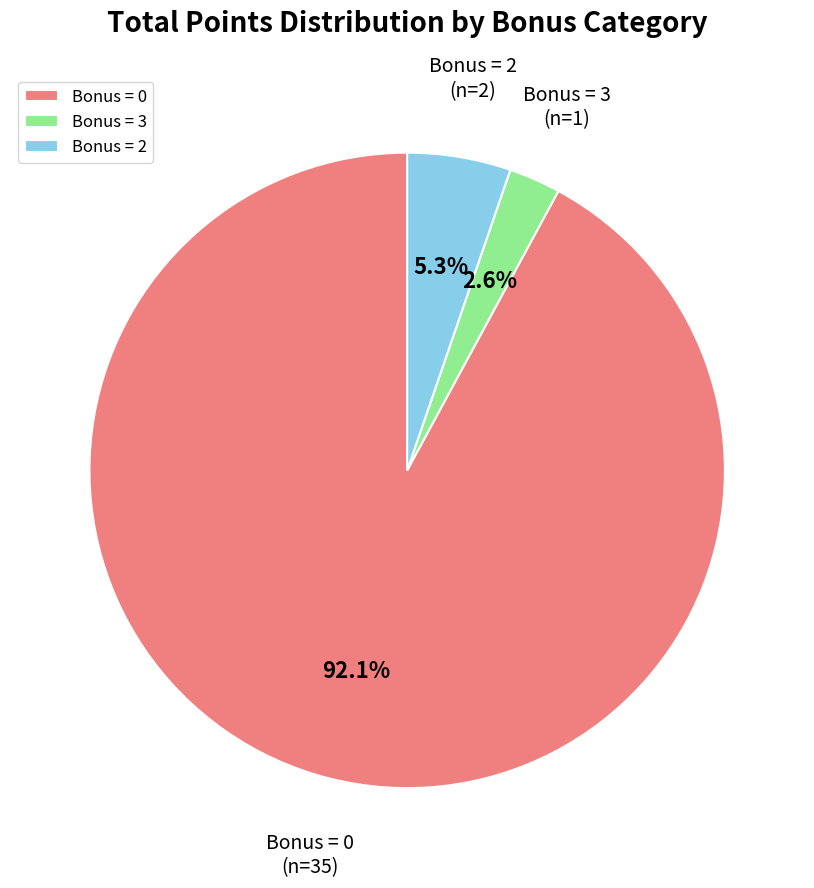

Which slice represents more than half of the pie?

Bonus = 0